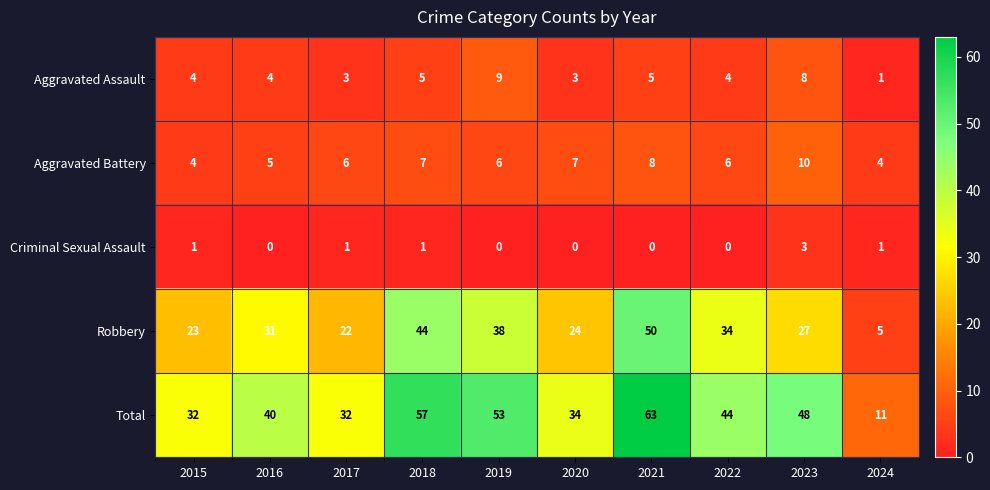

What is the sum of the Robbery values at 2023 and 2019?

65